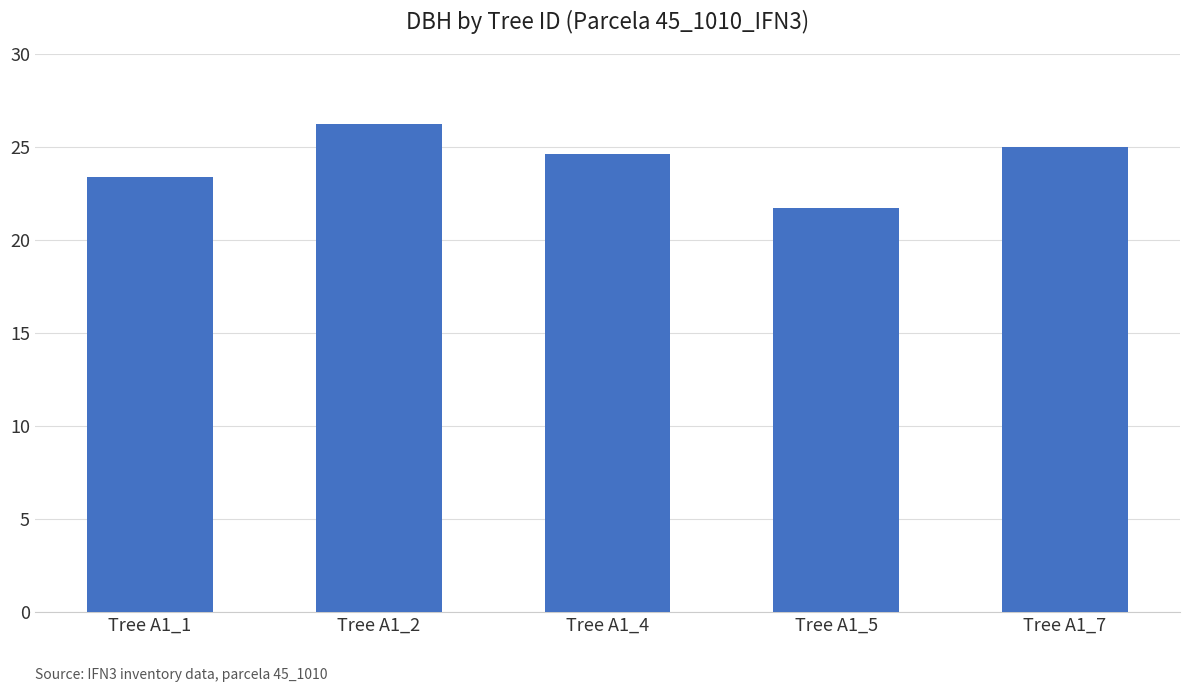

What is the change in value from Tree A1_1 to Tree A1_5?

-1.7